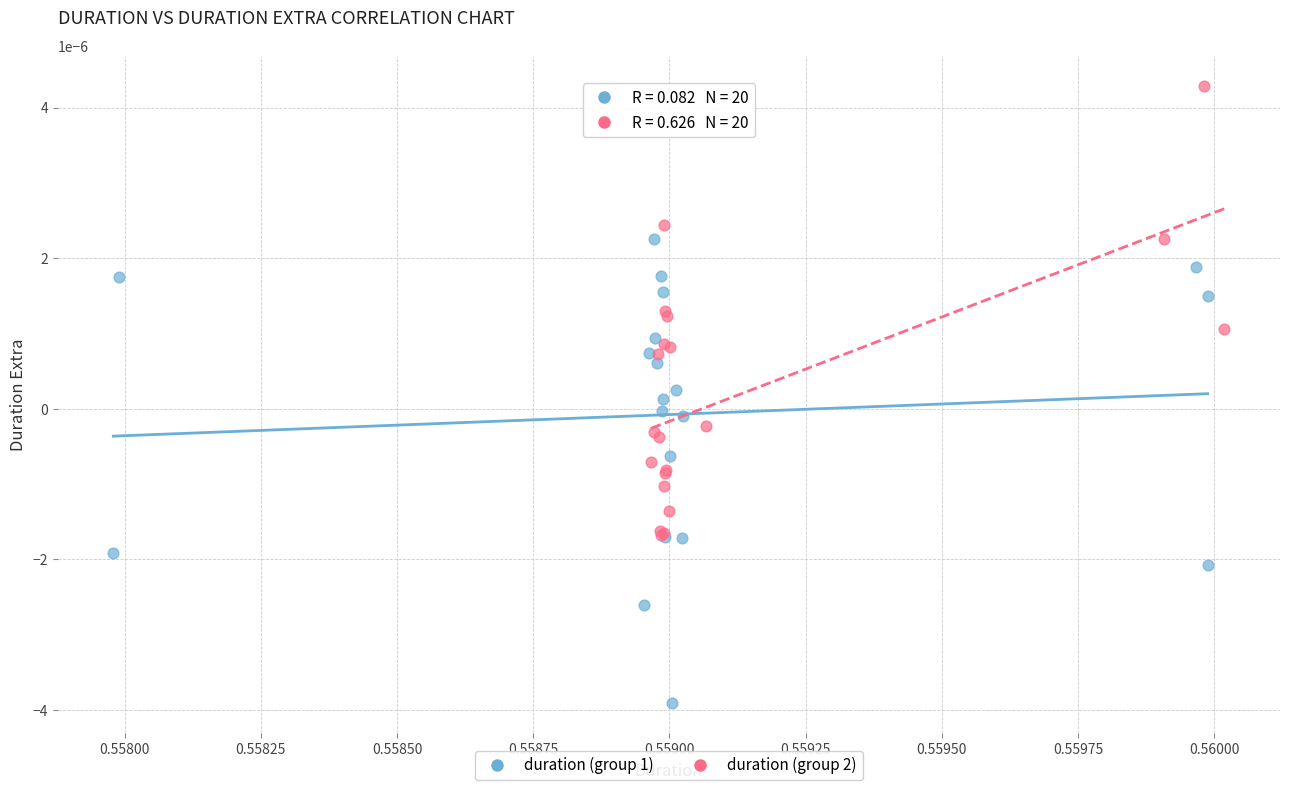

Which series contains the lowest Y value?

duration (group 1)